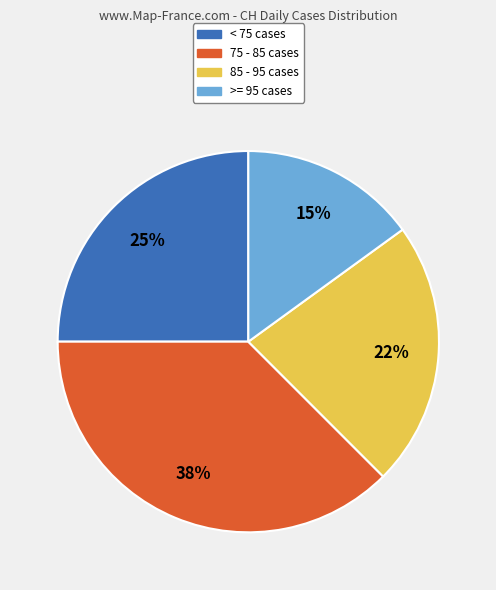

To the nearest percent, what is the average slice percentage?

25%